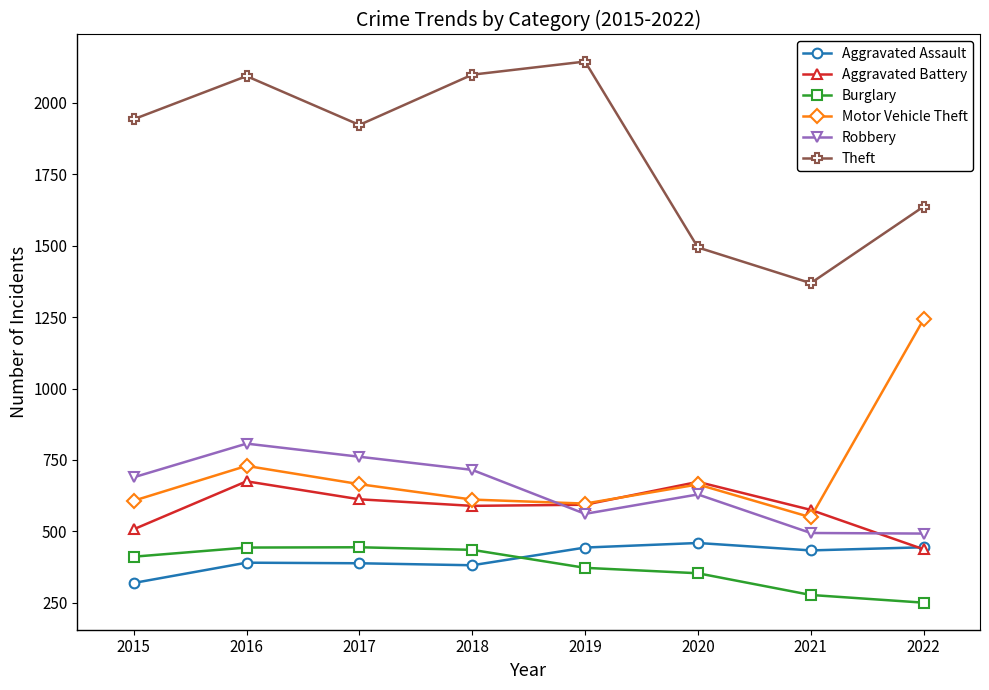

What is the difference between the maximum and minimum values in the Burglary series?

194